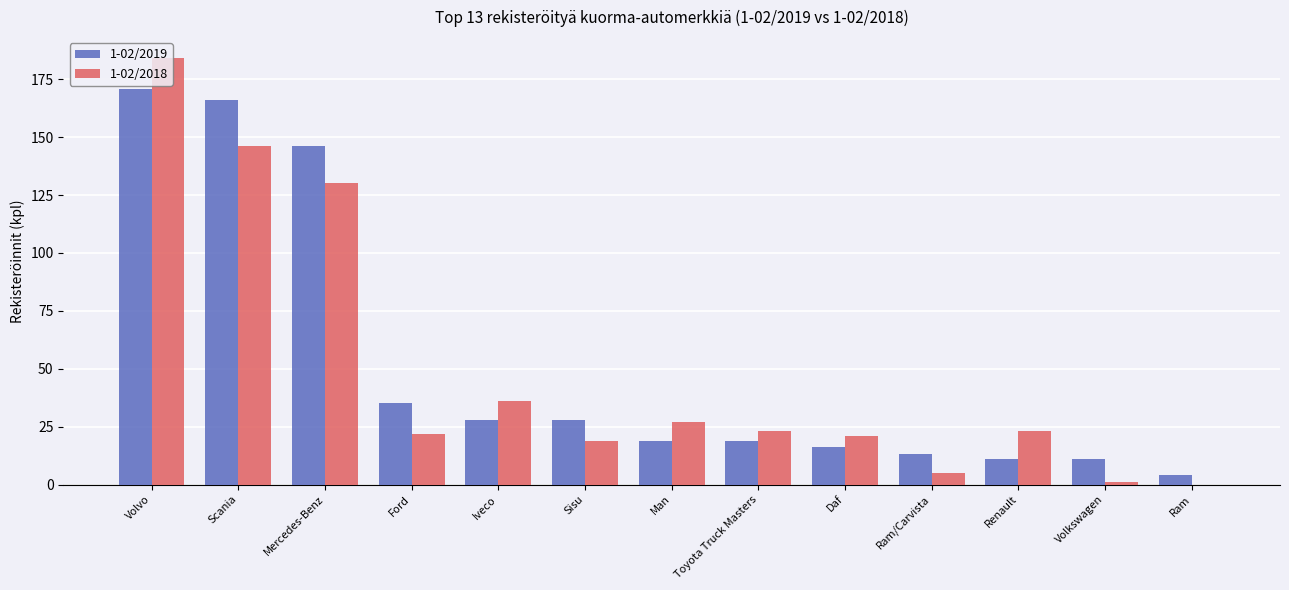

The value of 1-02/2019 at Daf is 7. True or false?

False